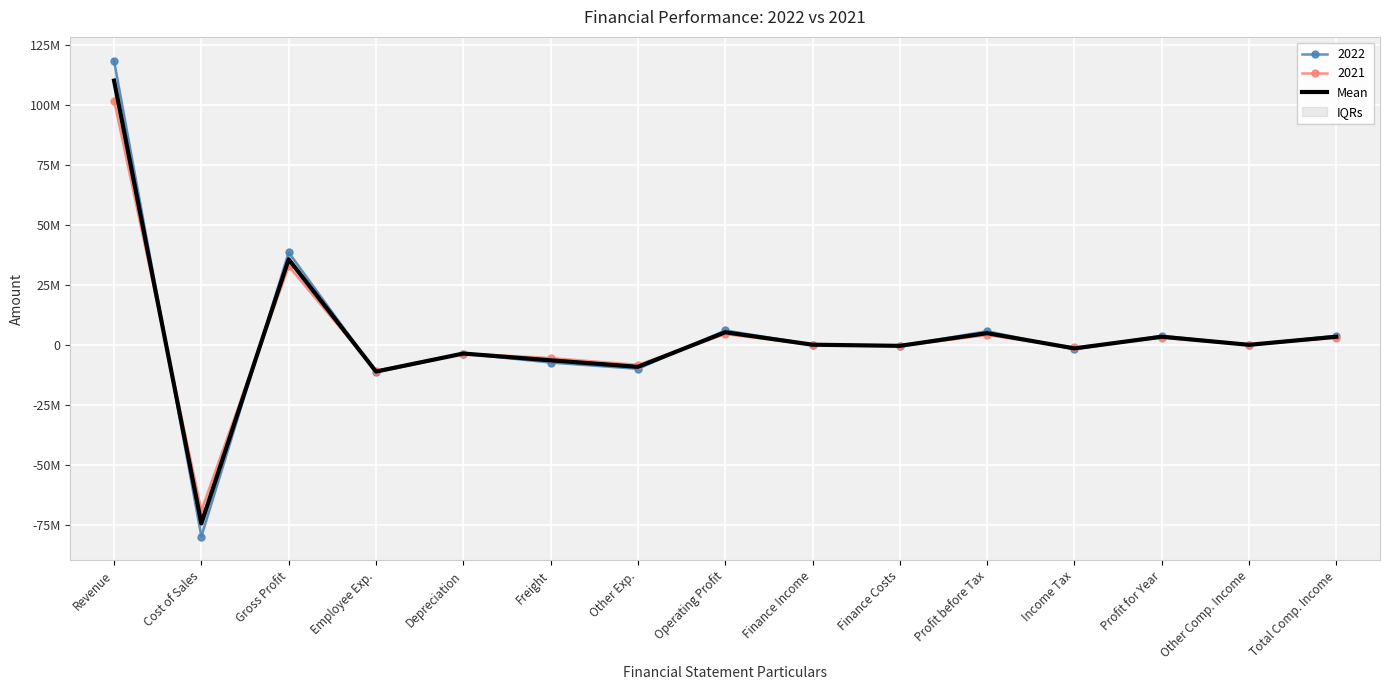

What position from the right is Gross Profit?

13